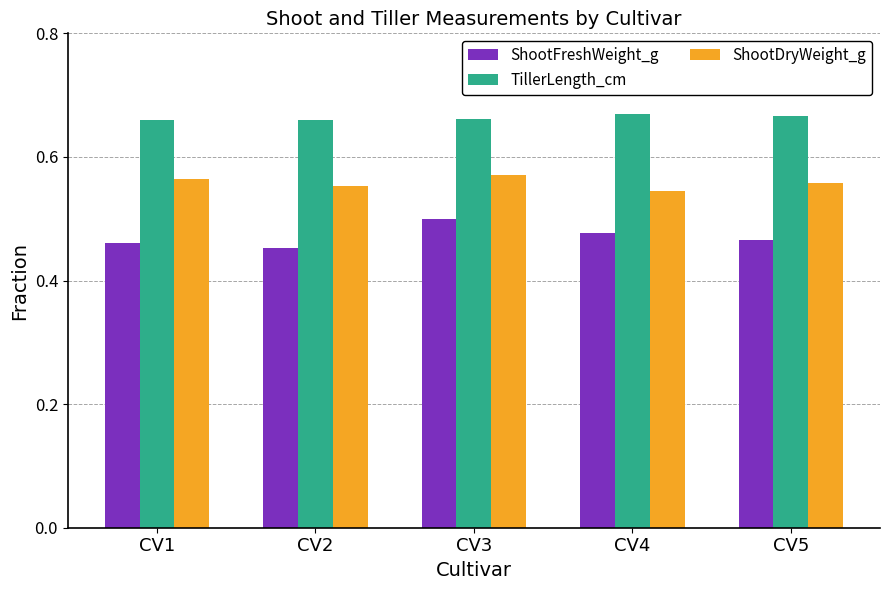

At which label is ShootFreshWeight_g closest to 0?

CV2